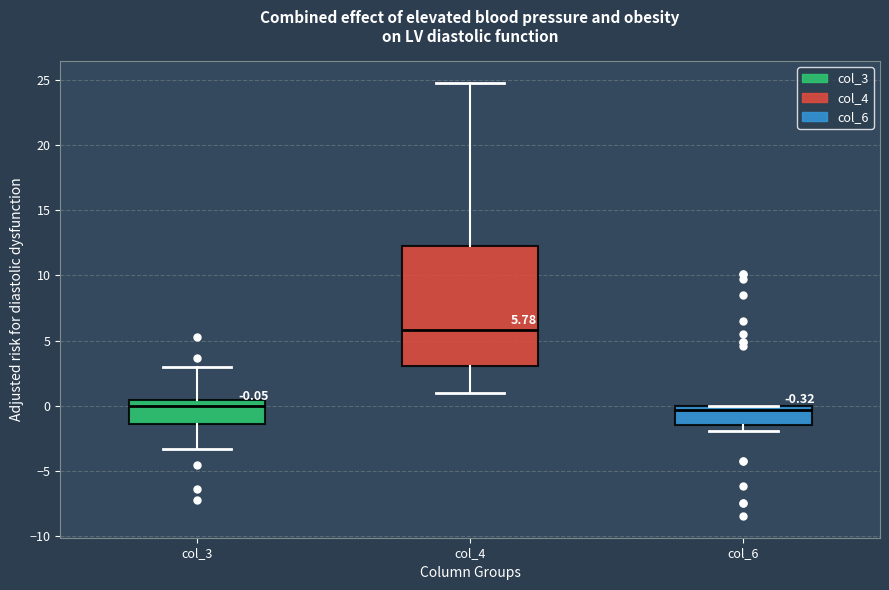

Which box is the tallest, from its lower edge to its upper edge?

col_4